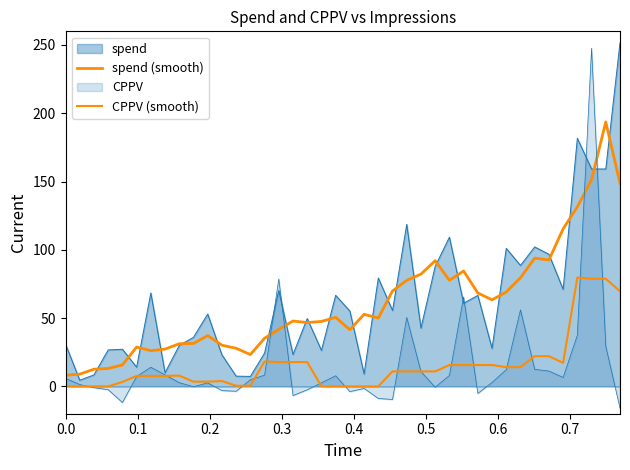

True or false: spend (smooth) and CPPV (smooth) intersect in this chart.

False